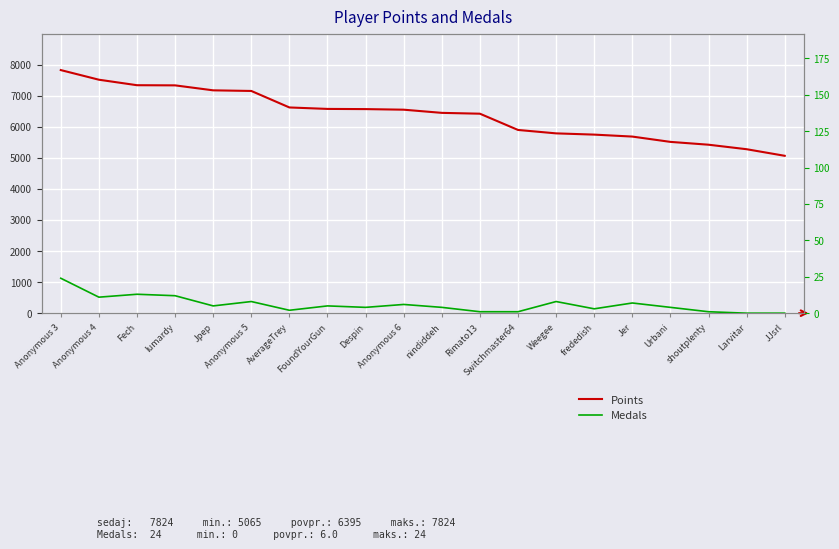

What is the label of the 8th point from the right?

Switchmaster64